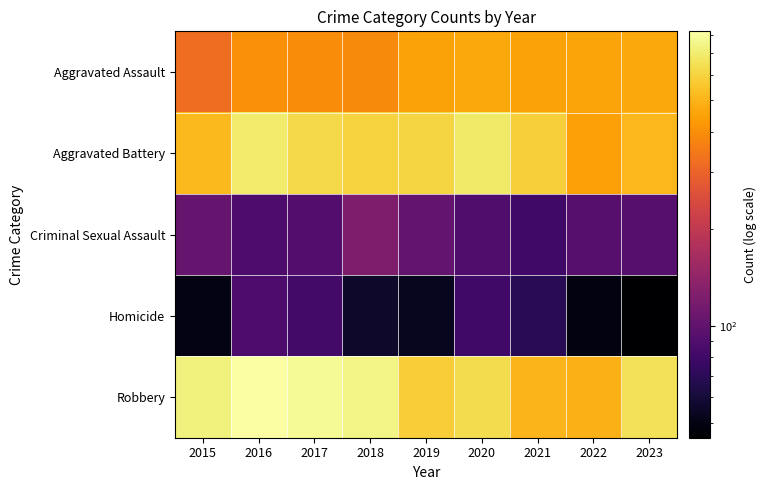

What is the maximum value shown in the chart?

819